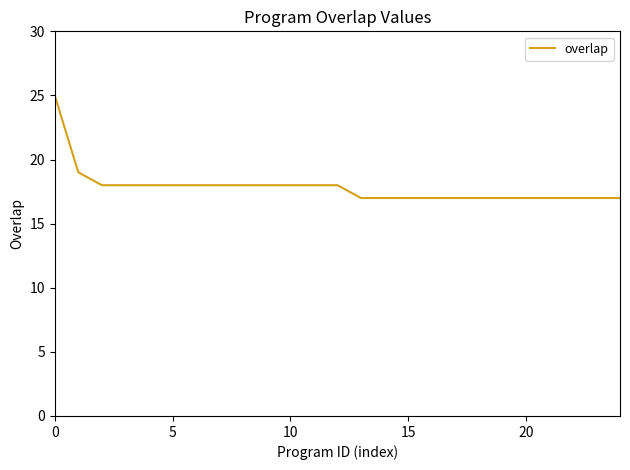

Is this an area chart (filled region under the line)?

No